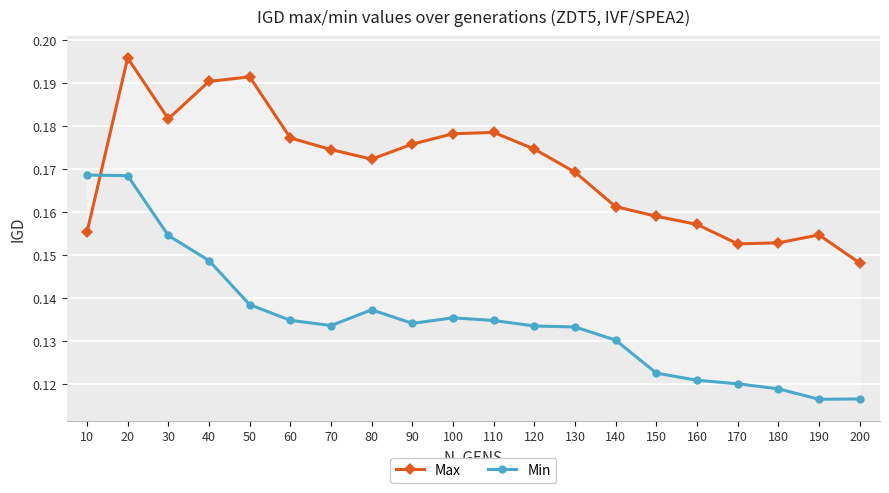

At which category does Min reach its first local valley?

70